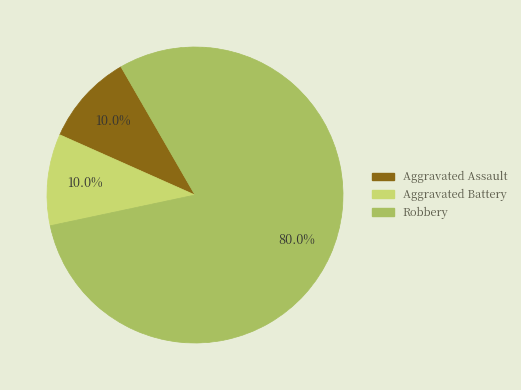

Count the number of slices in the pie.

3